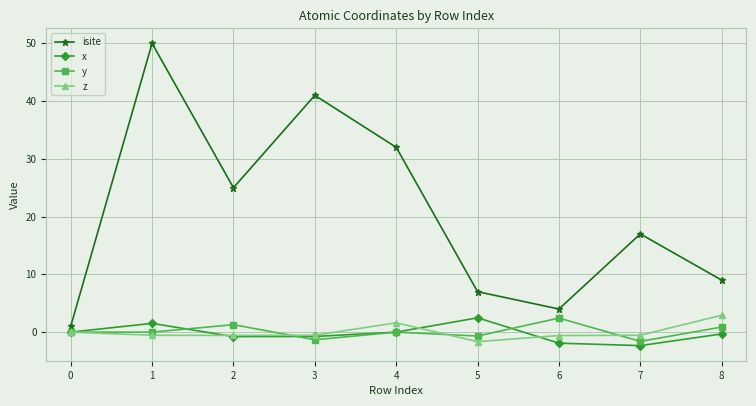

Which series has the largest total across all categories?

isite